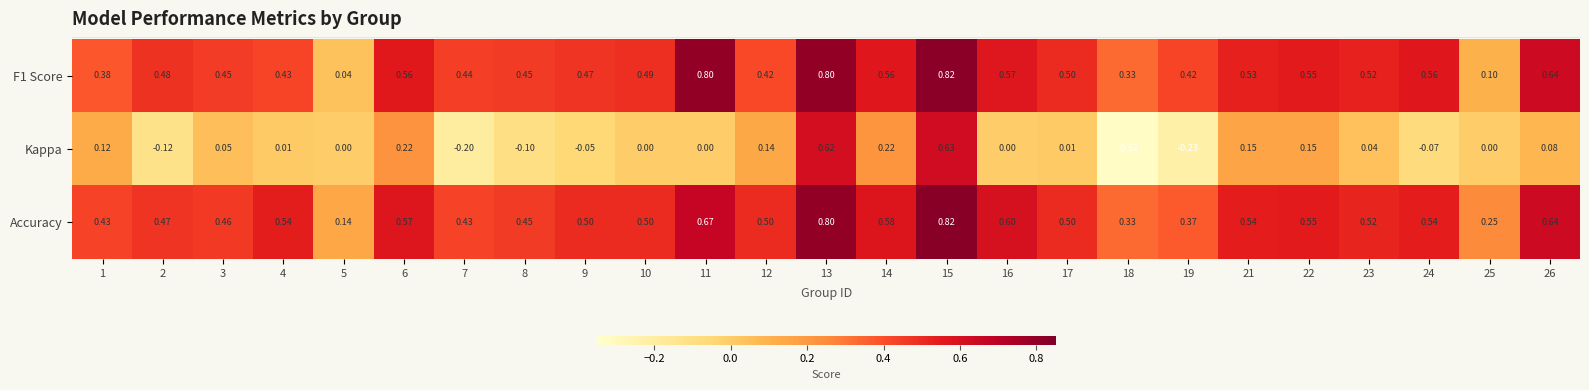

Which series has the widest spread of values?

Kappa